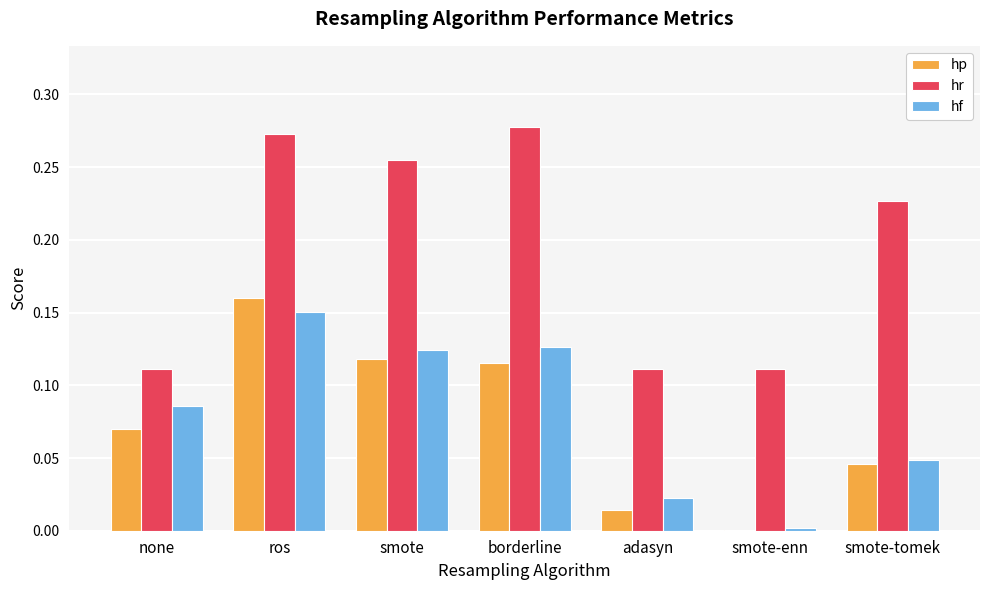

Does the chart contain stacked bars?

No